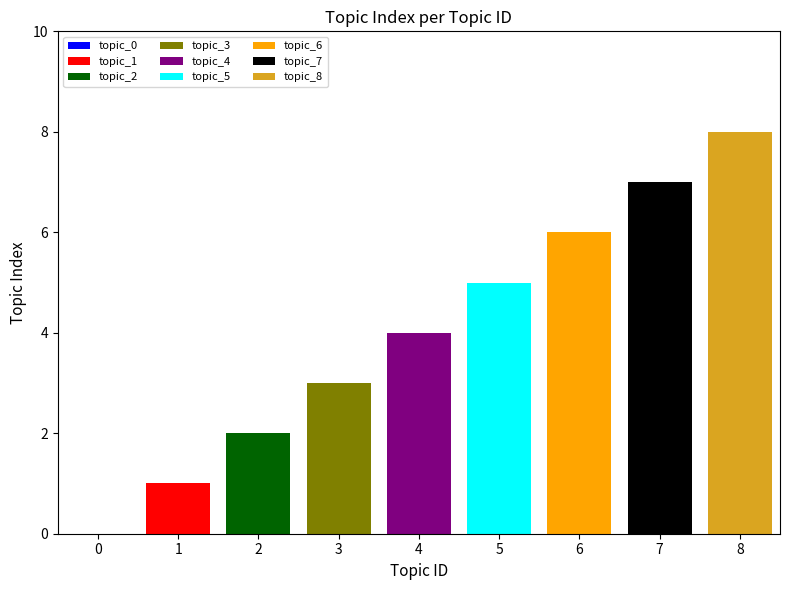

How many bars are there in total?

9